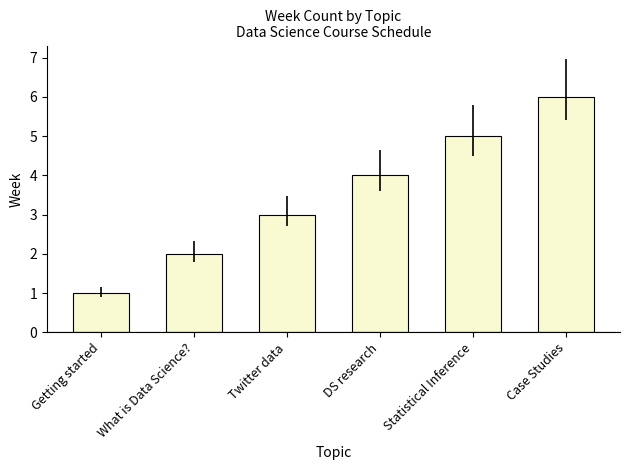

What is the average value?

4